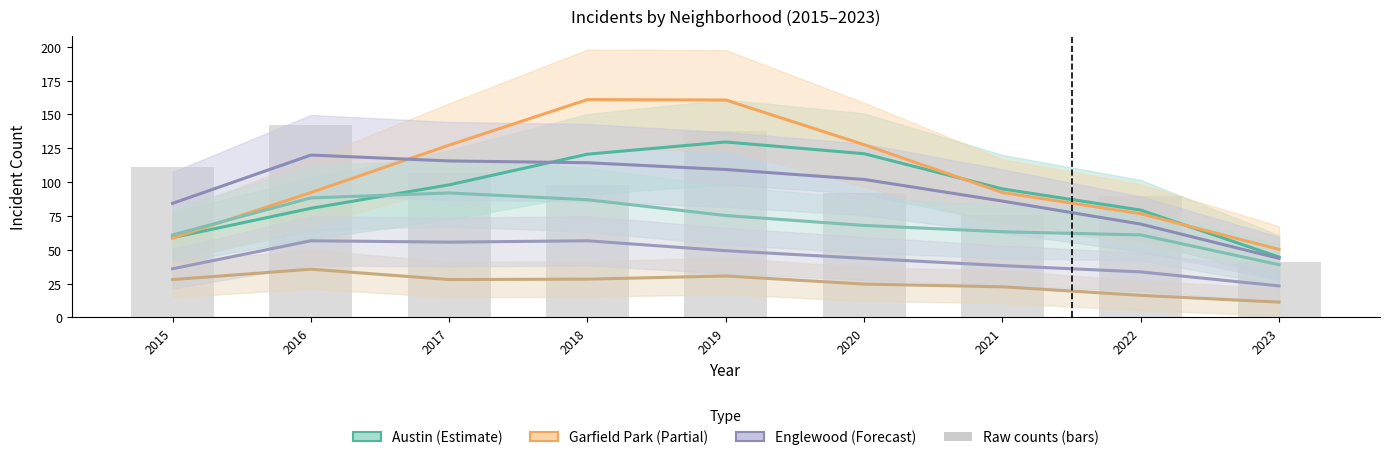

Which series has the largest total across all categories?

Garfield Park